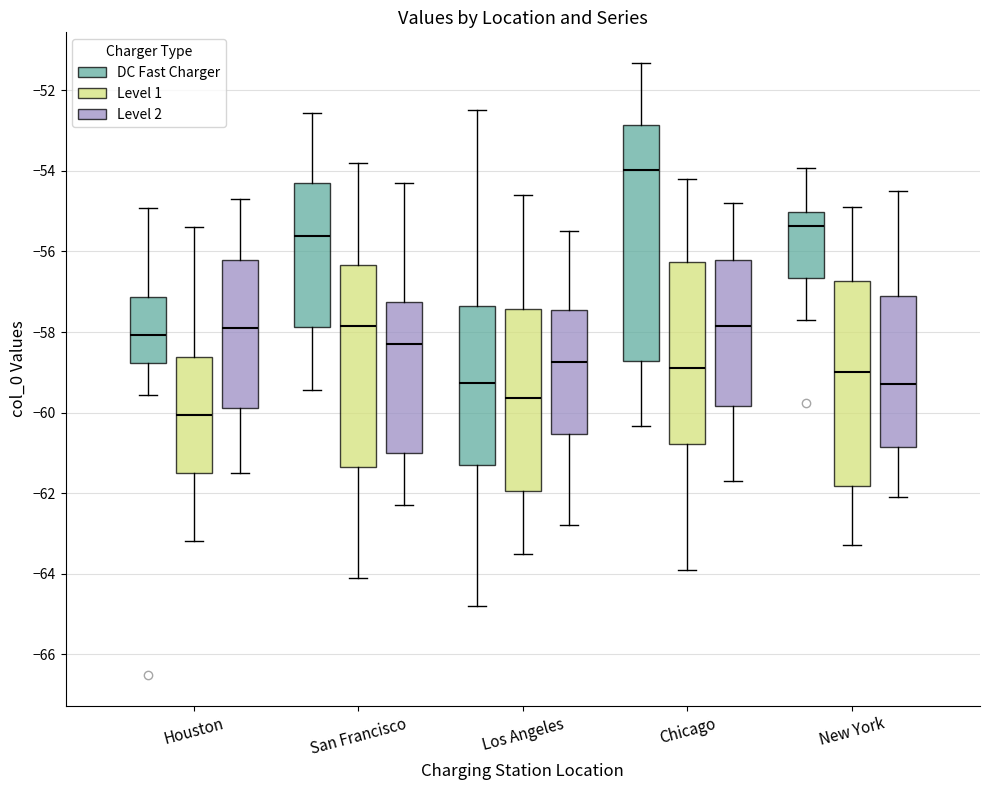

Which box is the tallest, from its lower edge to its upper edge?

Chicago (DC Fast Charger)